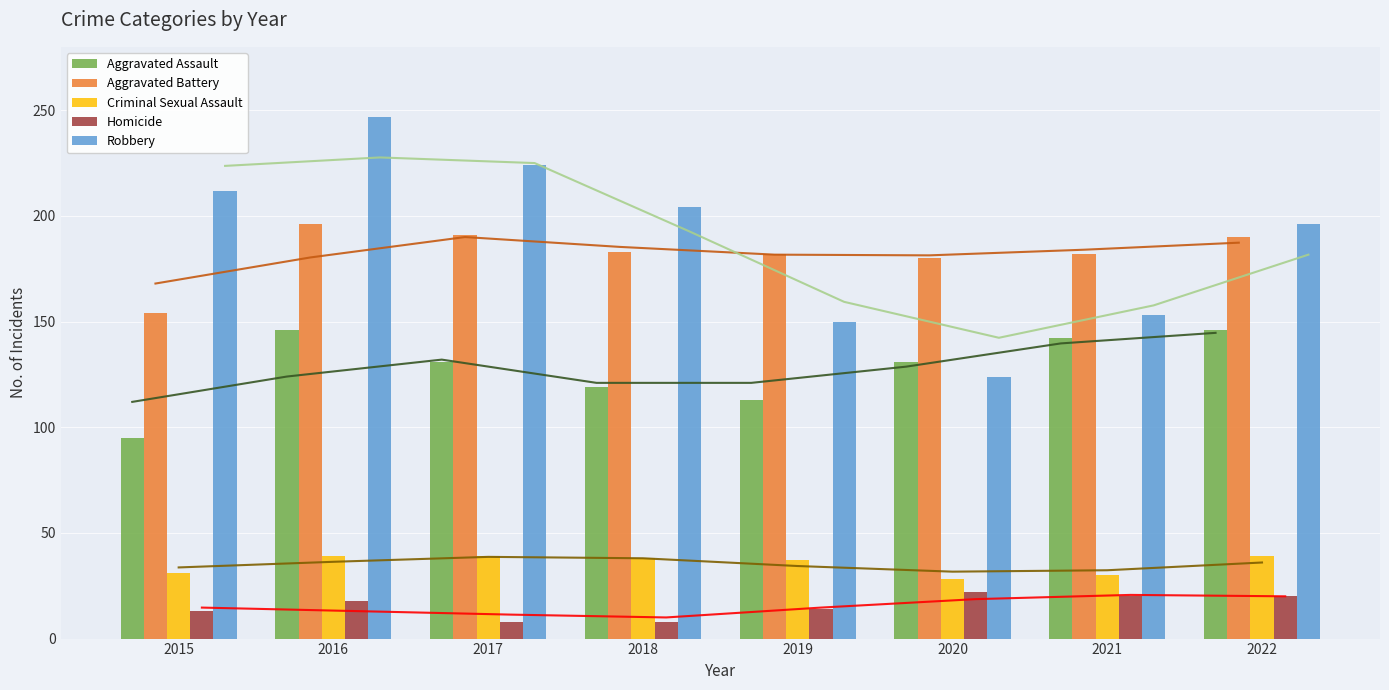

Are the bars grouped side by side (vs. stacked)?

Yes